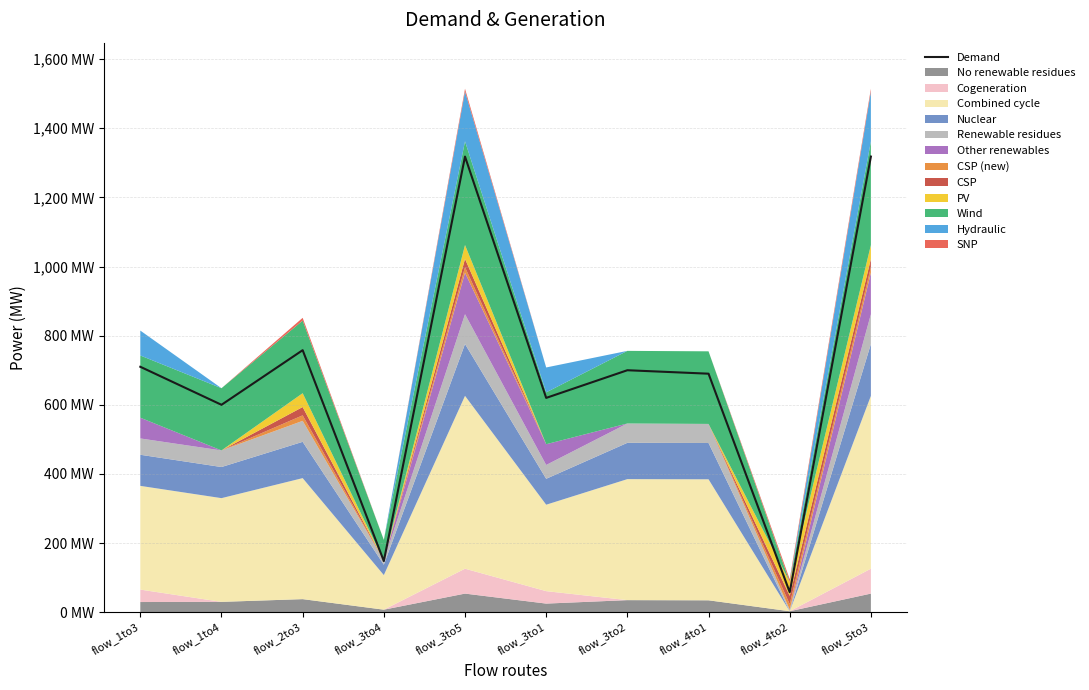

Does the chart display data point markers on the line(s)?

No